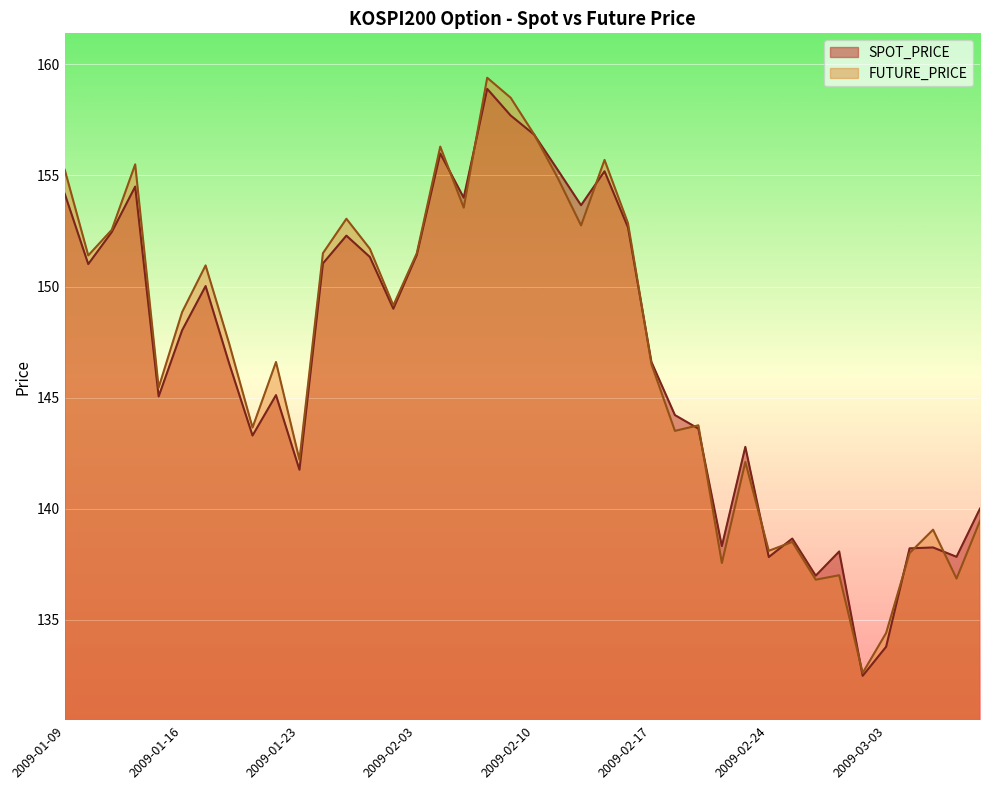

Is the value of FUTURE_PRICE at 2009-01-12 greater than the value of SPOT_PRICE at 2009-02-27?

Yes